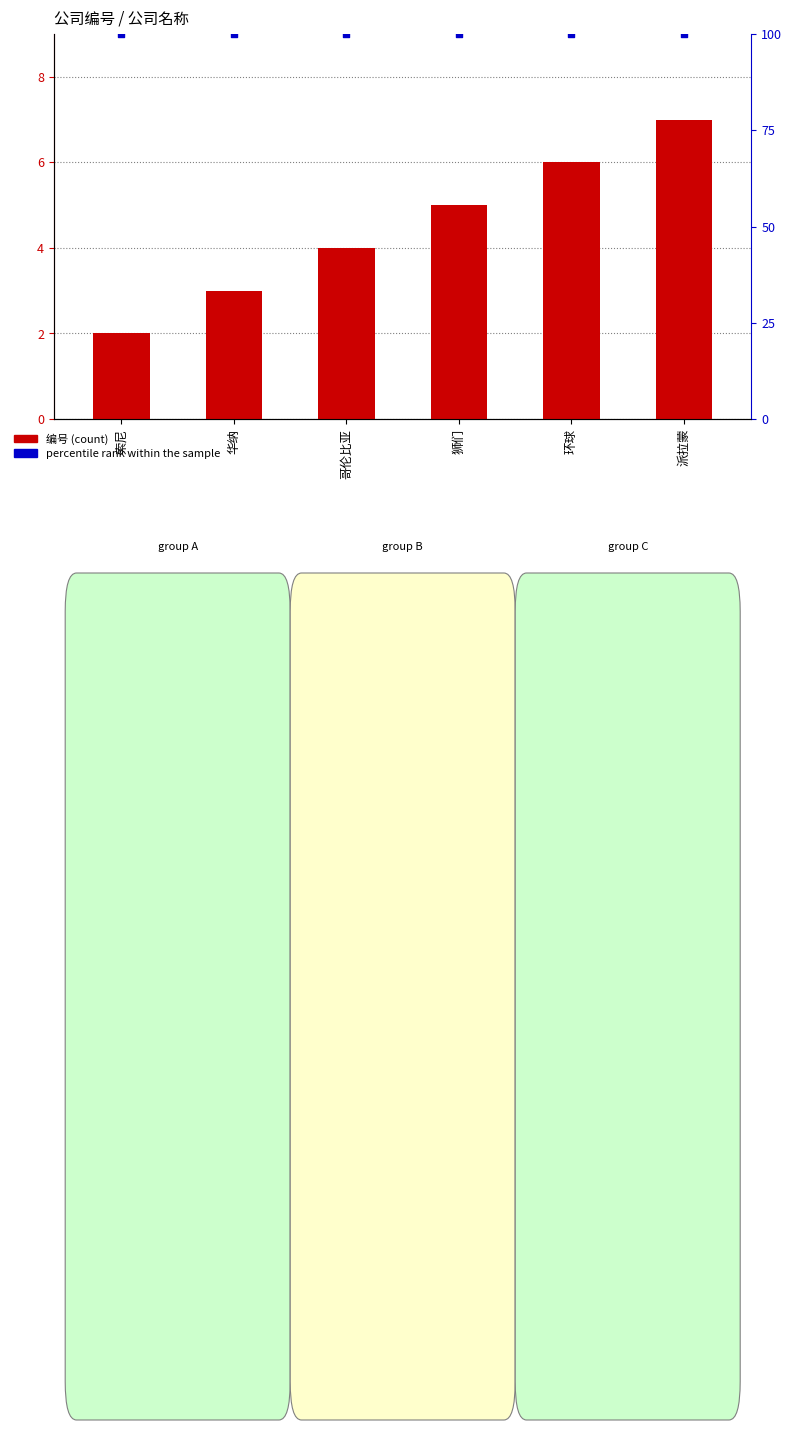

Which series reaches the maximum Y coordinate?

percentile rank within the sample